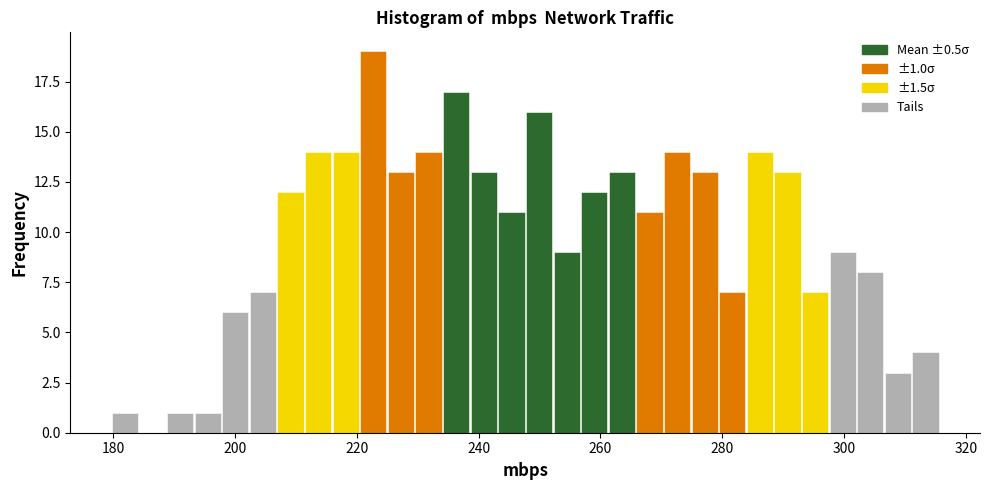

Read against the x-axis, roughly where is the centre of the tallest bar?

222